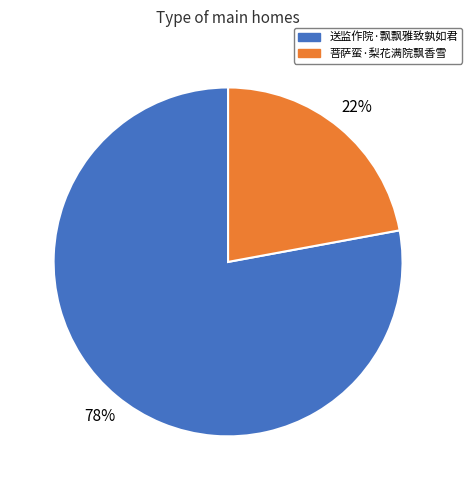

Approximately how many times larger is the value at 送监作院·飘飘雅致孰如君 compared to 菩萨蛮·梨花满院飘香雪?

3.5